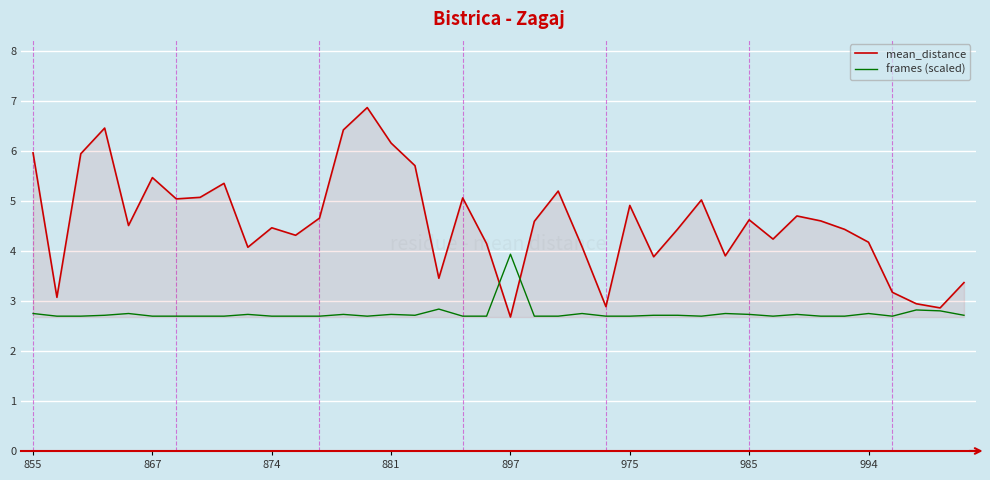

Which series has the largest range (max minus min)?

mean_distance